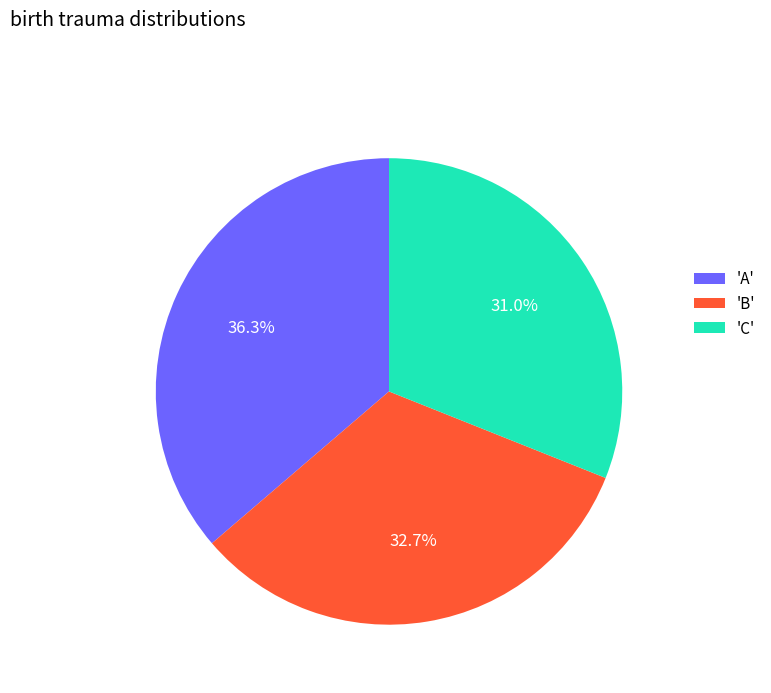

Which category has the biggest portion of the pie?

'A'